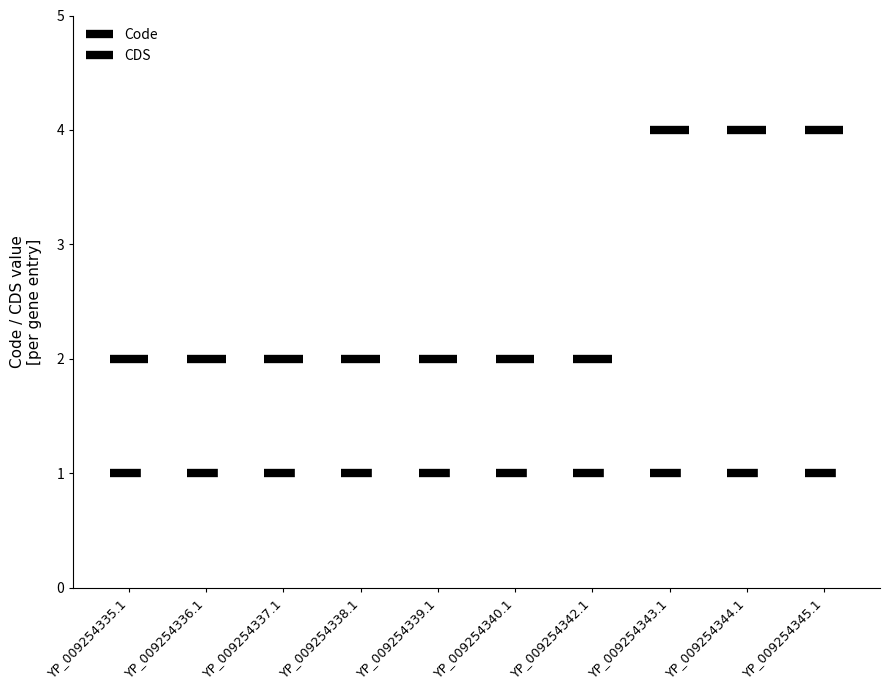

How many bars are there in each group?

2